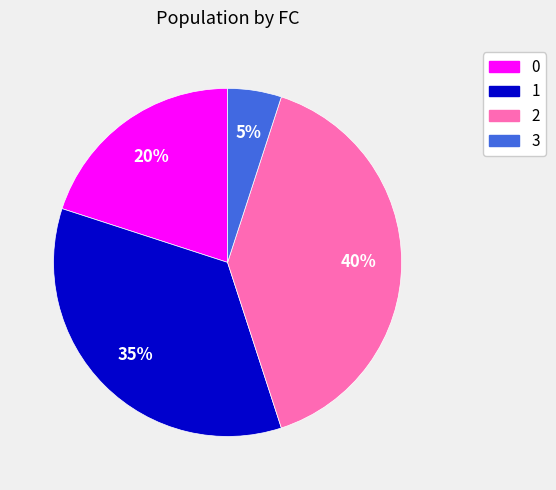

Which has a higher value, 0 or 1?

1